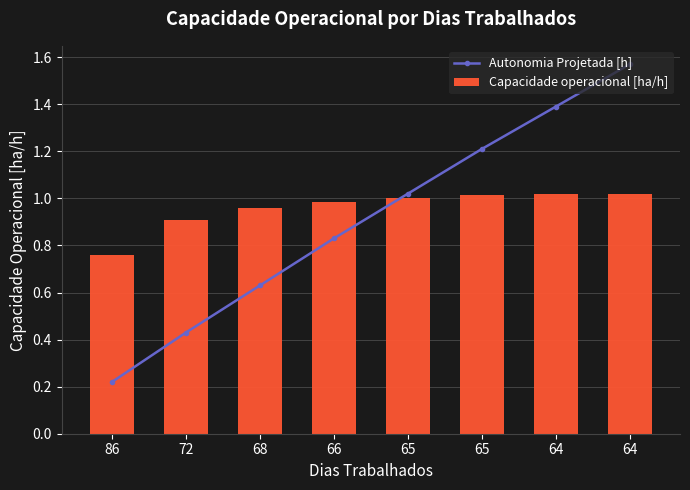

Rank the series by their average value, from lowest to highest.

Autonomia Projetada [h], Capacidade operacional [ha/h]